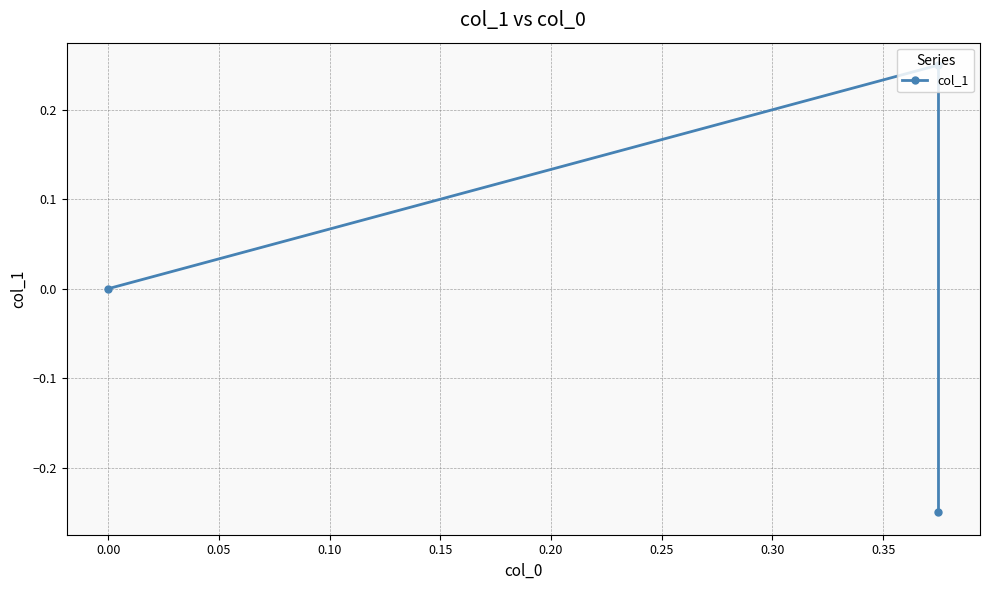

What is the minimum value shown in the chart?

-0.2